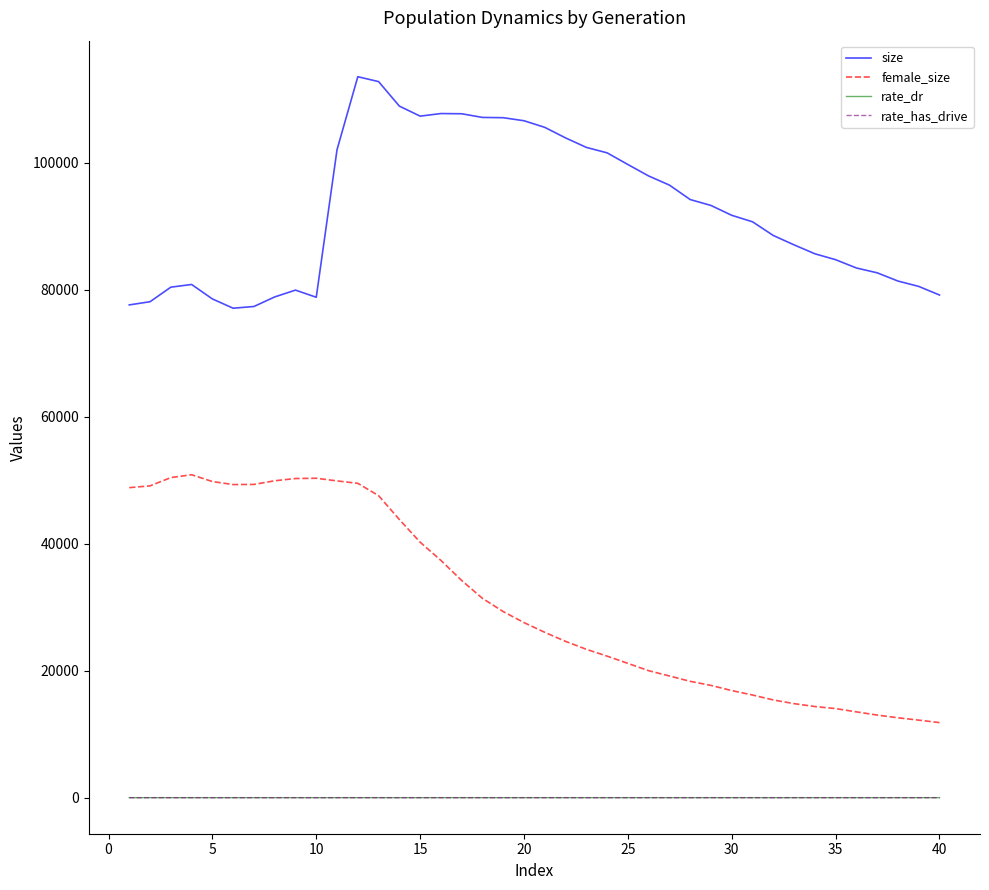

Which series has the largest total across all categories?

size